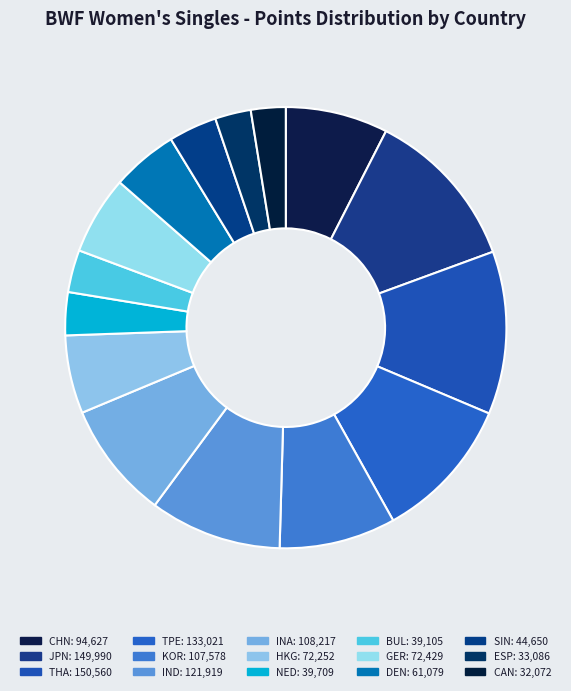

Does any single category account for the majority?

No